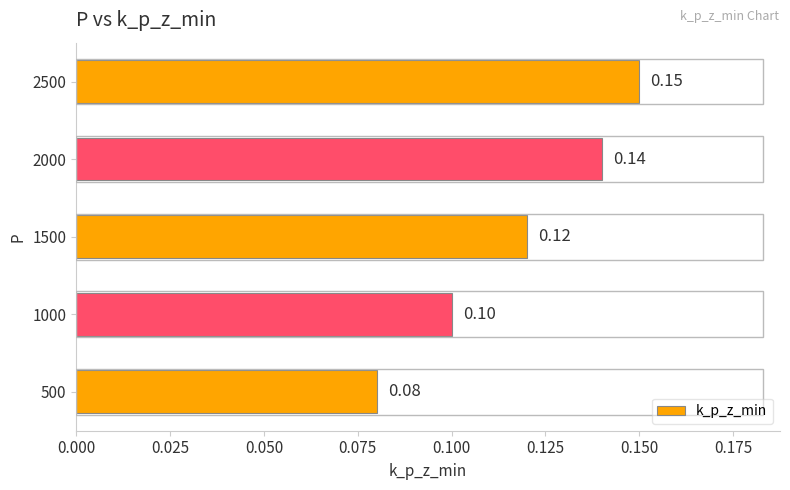

Rank the categories by value from lowest to highest.

500, 1000, 1500, 2000, 2500